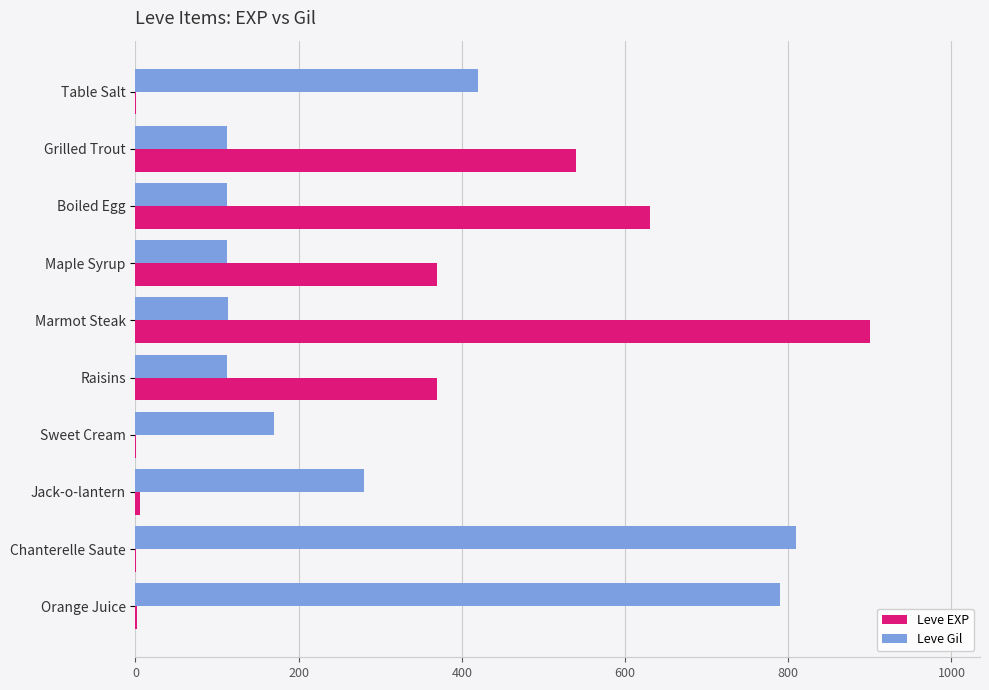

What is the approximate value of Leve EXP at Grilled Trout?

540